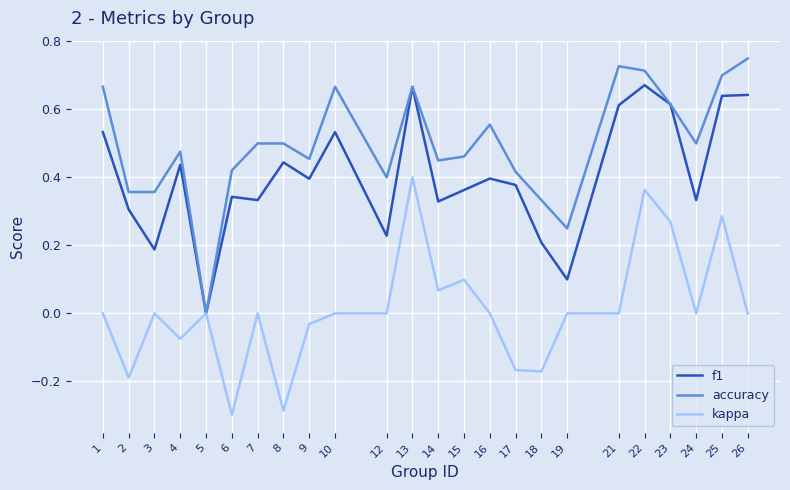

Rank the series by their average value, from highest to lowest.

accuracy, f1, kappa